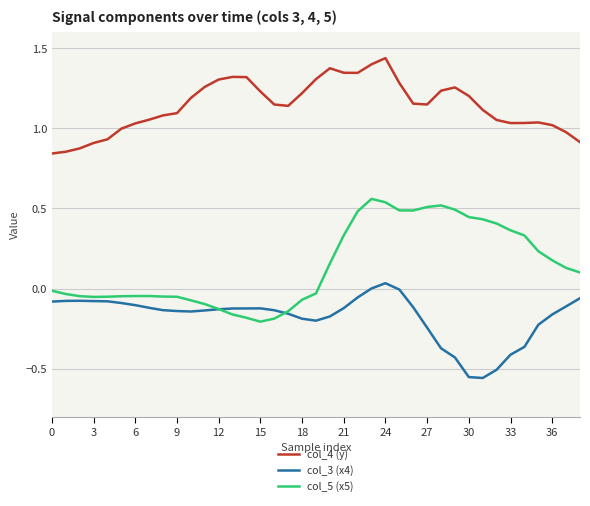

List the series in order of their peak value, highest first.

col_4 (y), col_5 (x5), col_3 (x4)